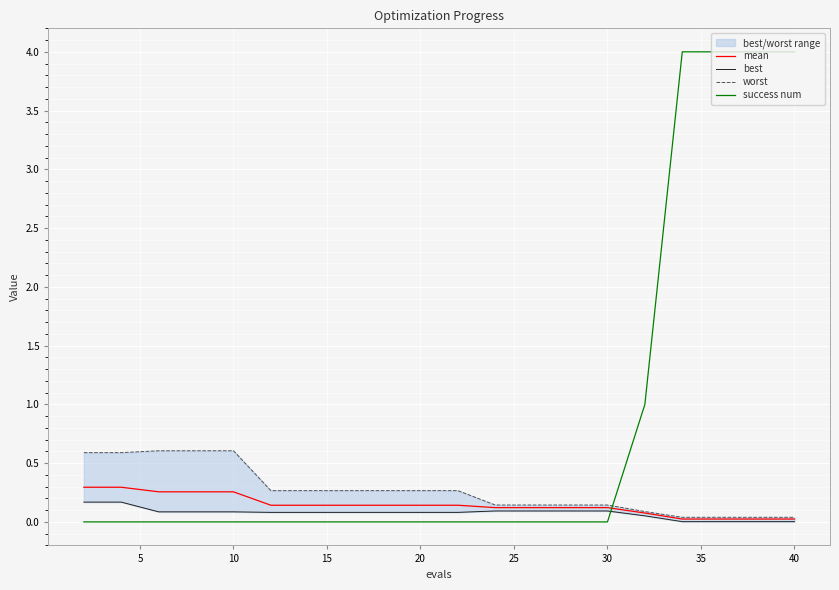

Count the success num values in the range 0 to 1.

16